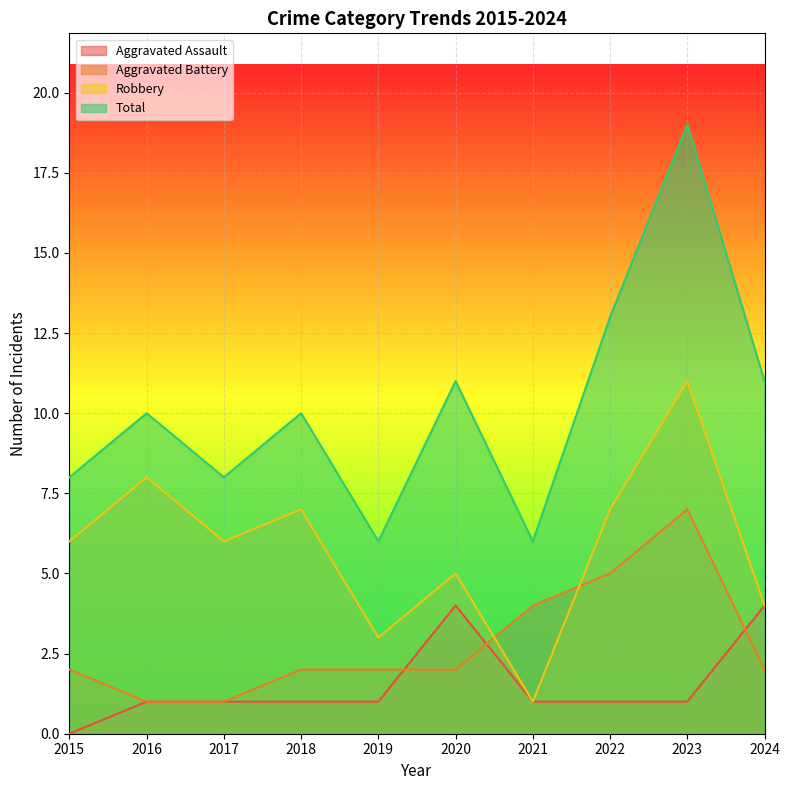

Which series has the widest spread of values?

Total